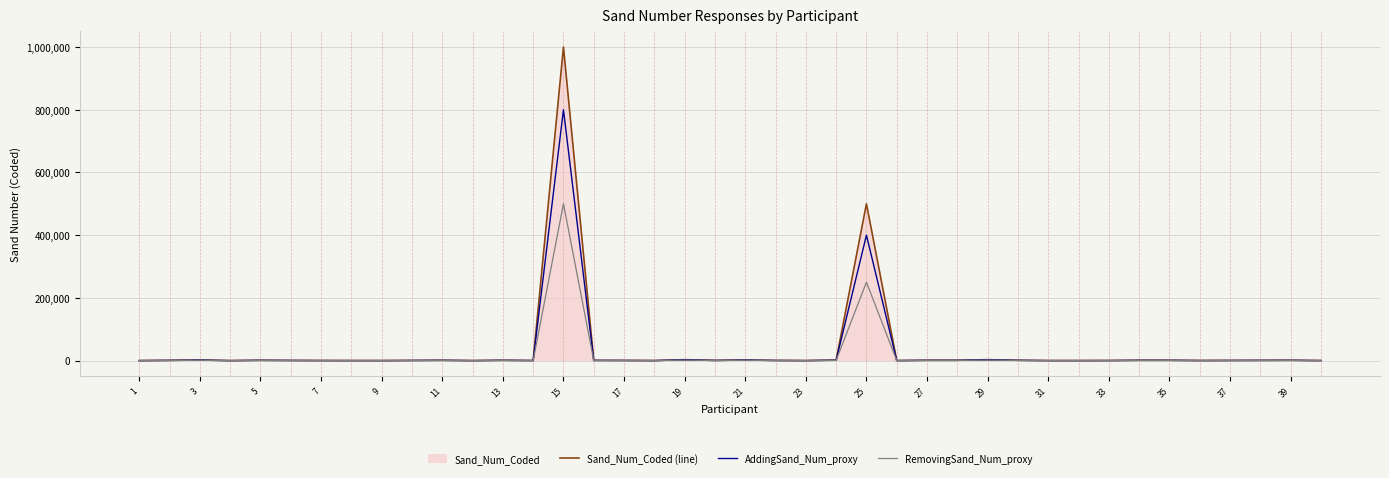

Read the RemovingSand_Num_proxy value at 25, to the nearest 100.

250000